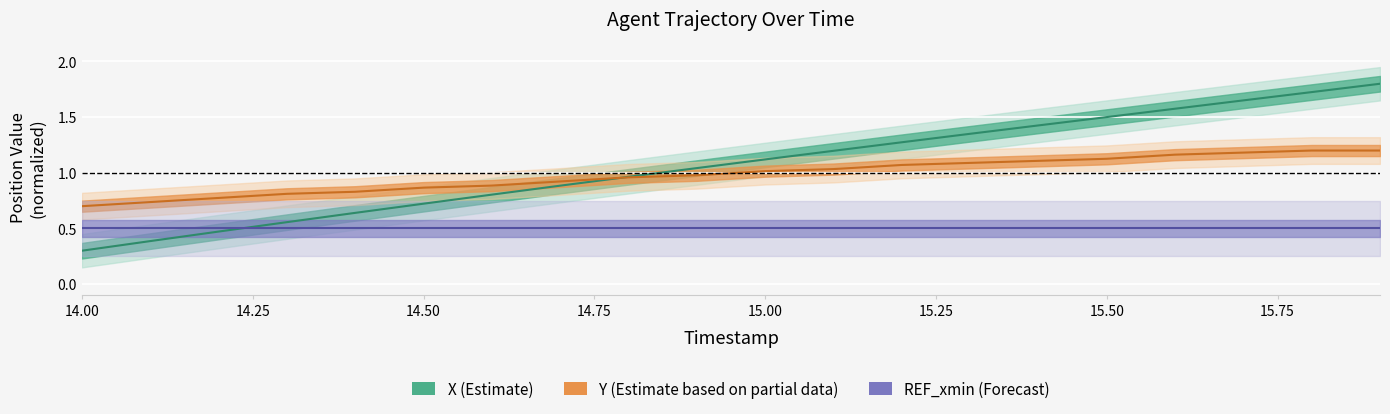

After their last crossing, which series has the higher values: Y (Partial Data) or X (Estimate)?

X (Estimate)